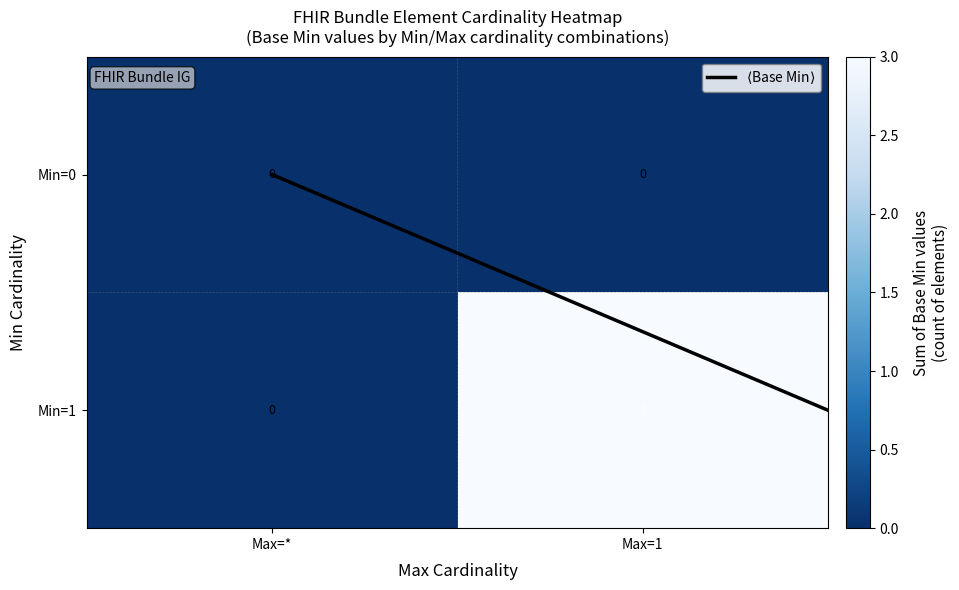

What is the spread (max minus min) of values at Max=1?

3